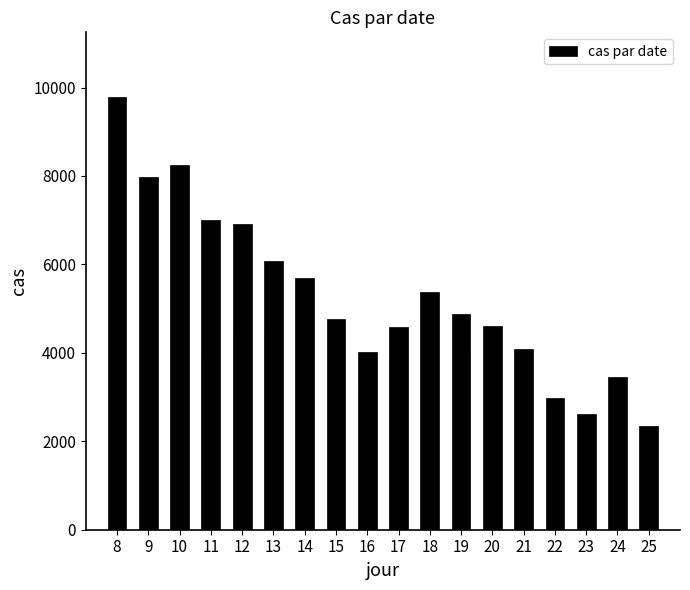

What is the value of the 10th bar from the left?

4594